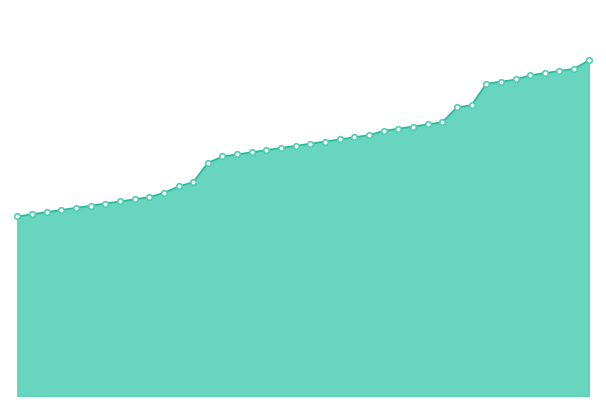

Reading left to right, extract all data points from this chart.

84=84	85=85	86=86	87=87	88=88	89=89	90=90	91=91	92=92	93=93	95=95	98=98	100=100	109=109	112=112	113=113	114=114	115=115	116=116	117=117	118=118	119=119	120=120	121=121	122=122	124=124	125=125	126=126	127=127	128=128	135=135	136=136	146=146	147=147	148=148	150=150	151=151	152=152	153=153	157=157